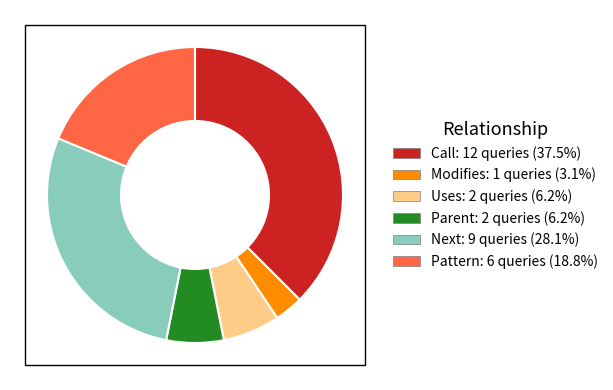

Combined, do Parent and Modifies account for over 50%?

No